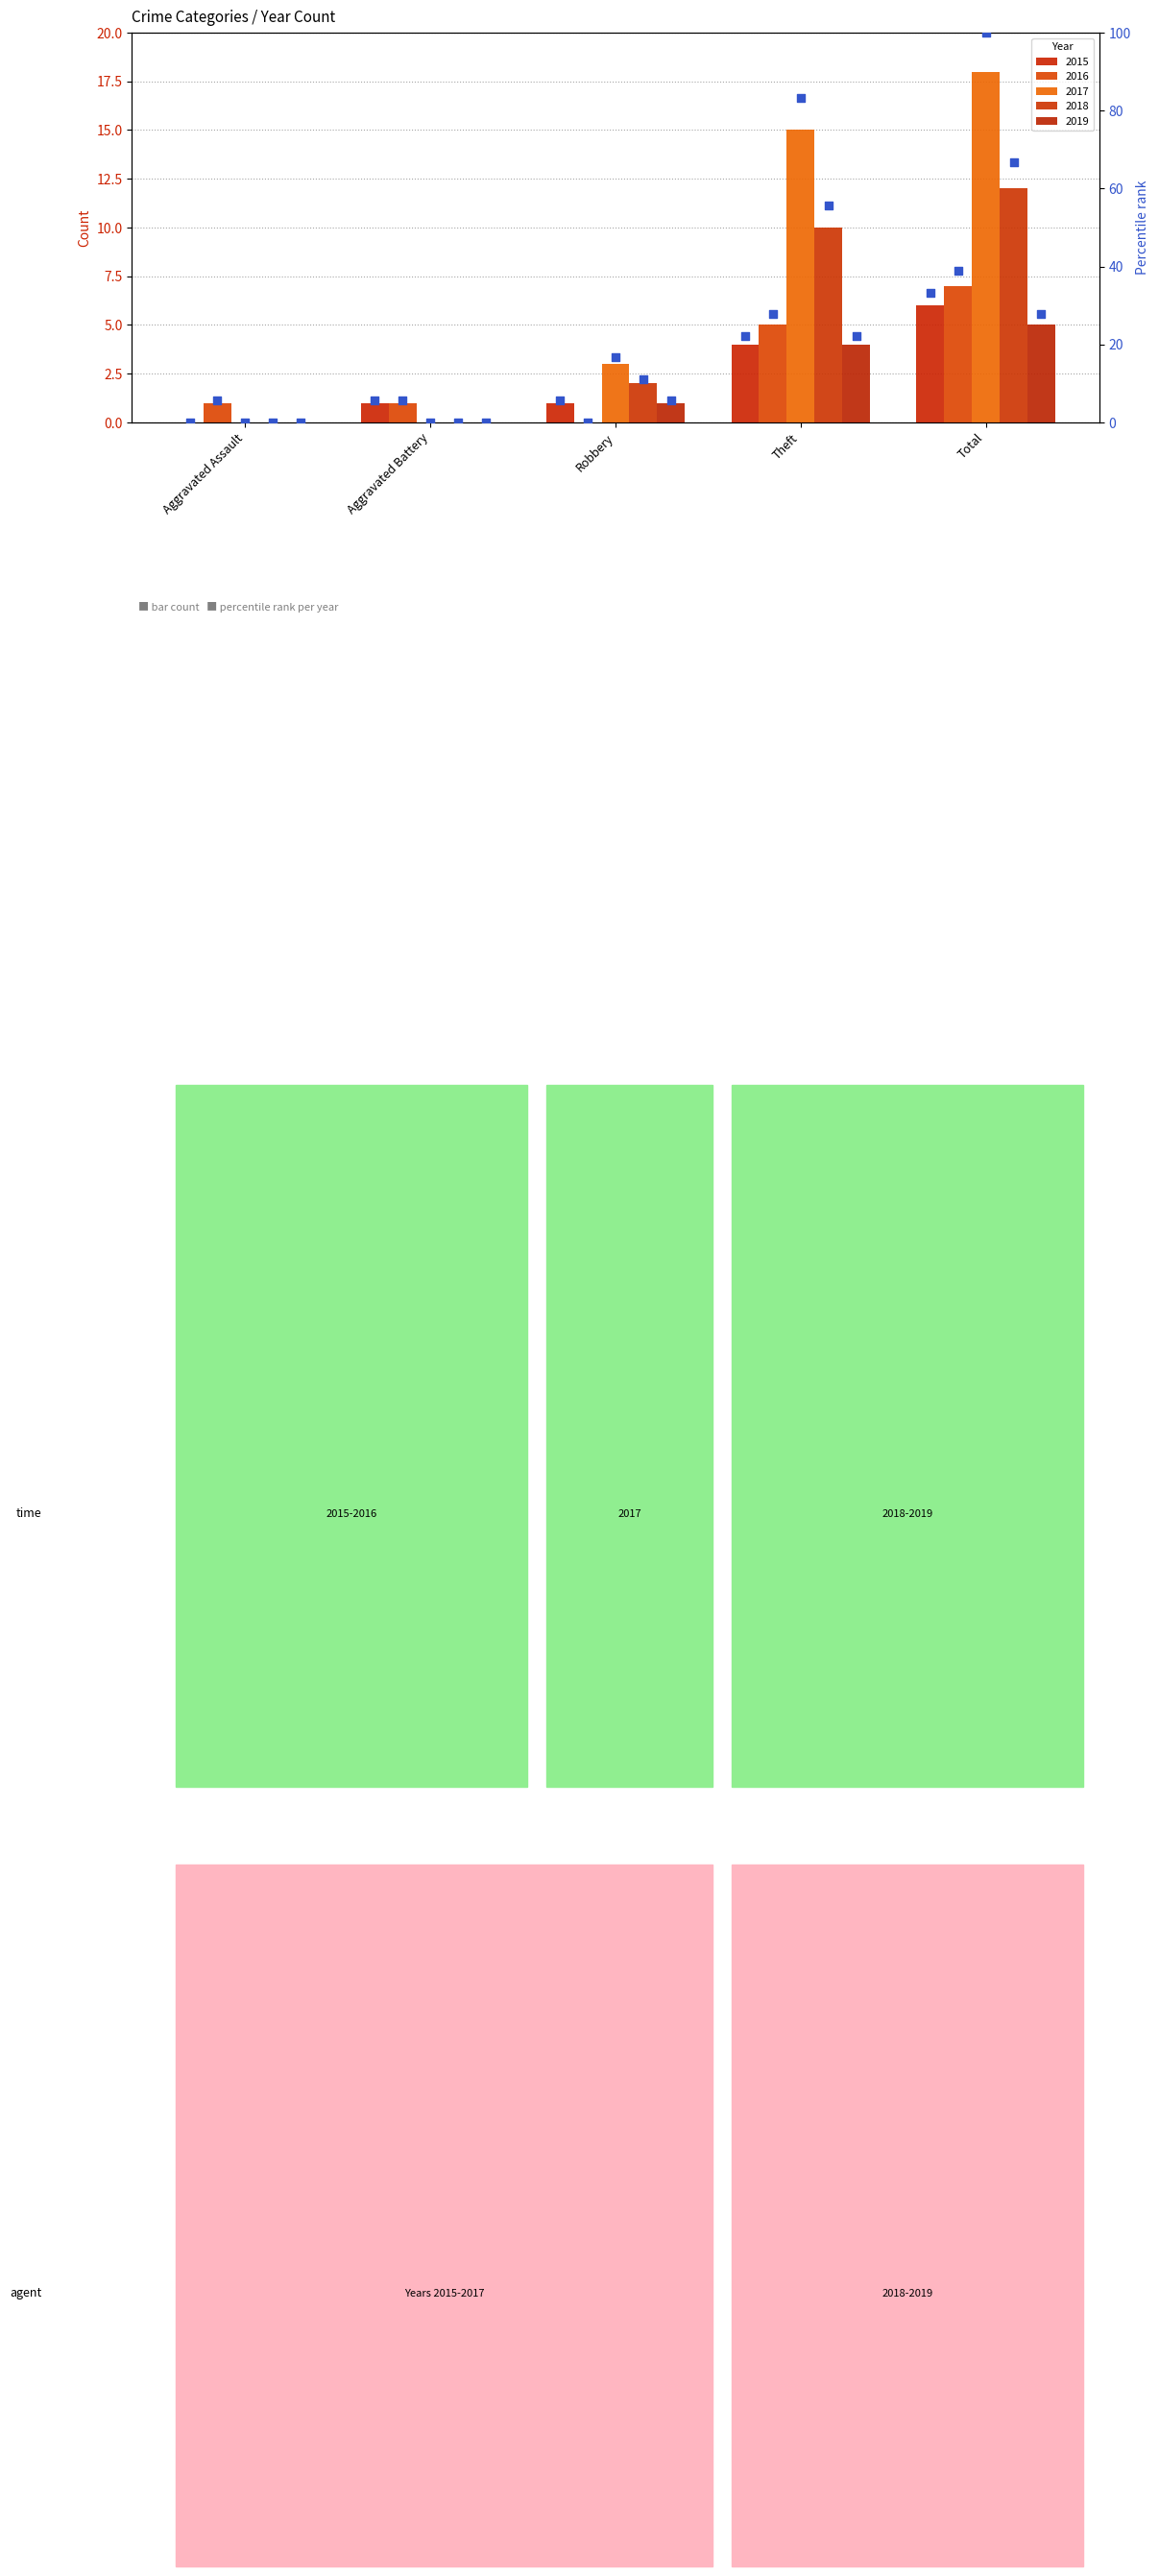

What is the change in value from Aggravated Assault to Theft?

+22.2